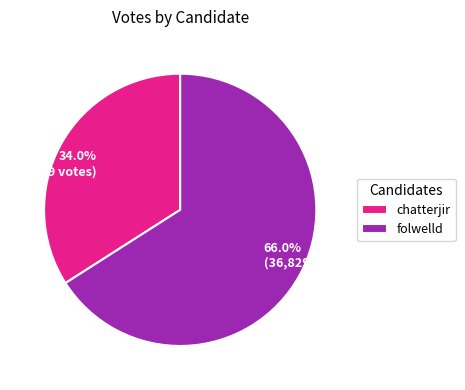

To the nearest percent, what is the average slice percentage?

50%